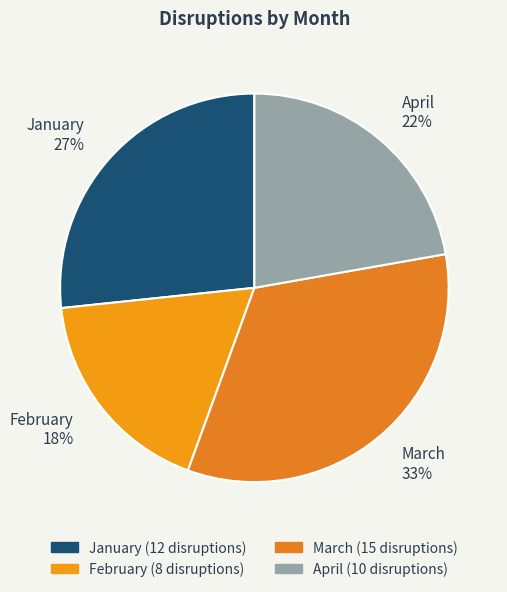

To the nearest percent, what is the combined percentage of February and March?

51%